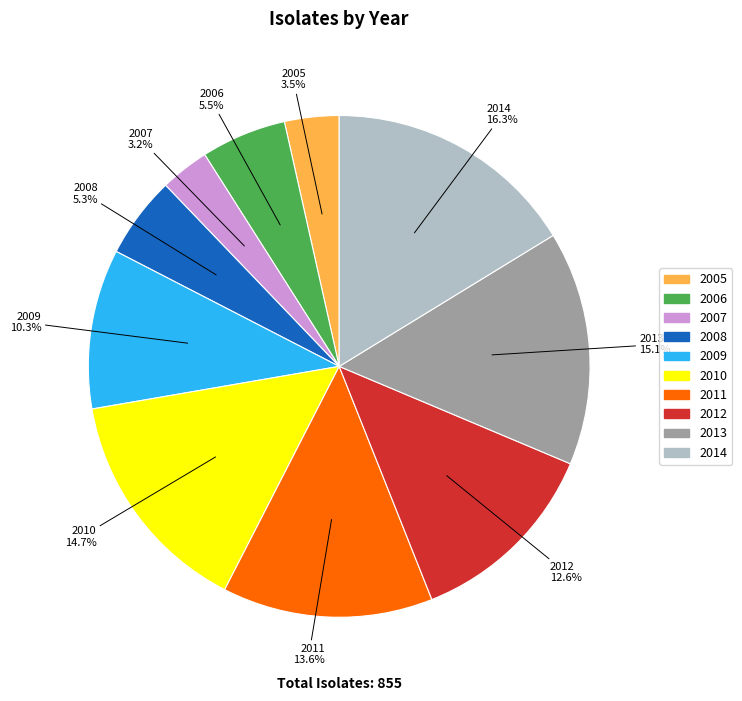

Do 2012 and 2006 together represent more than half of the pie?

No